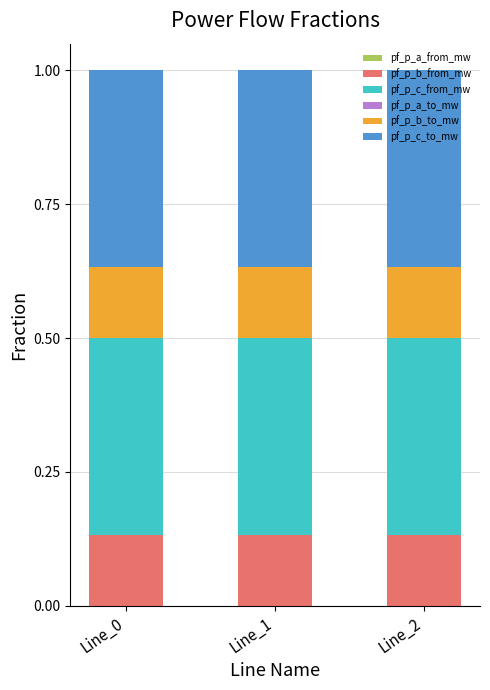

Which series has the widest spread of values?

pf_p_c_from_mw